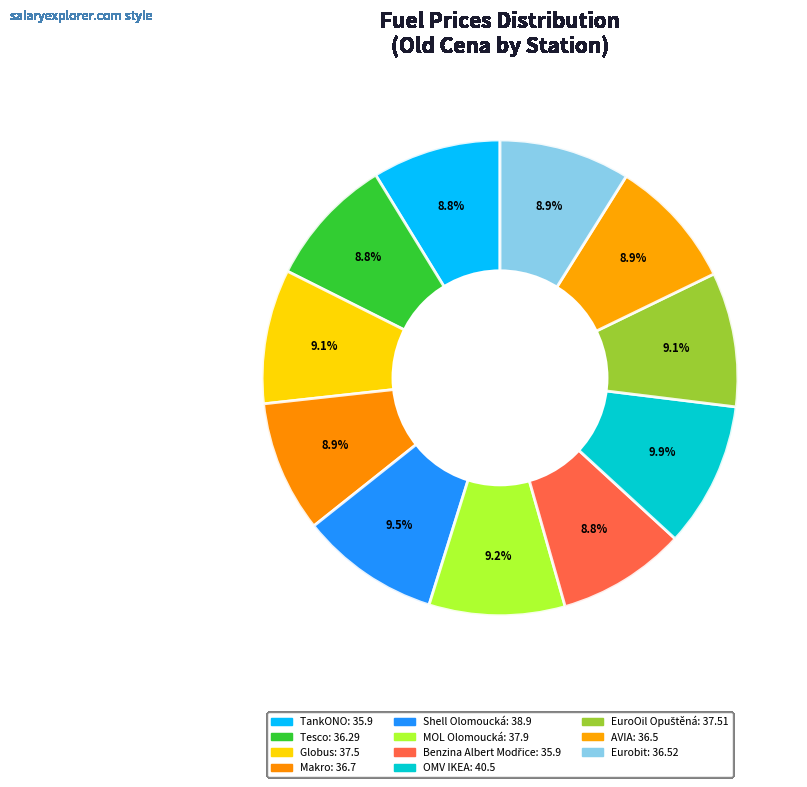

What percentage is the EuroOil Opuštěná slice, to the nearest percent?

9%